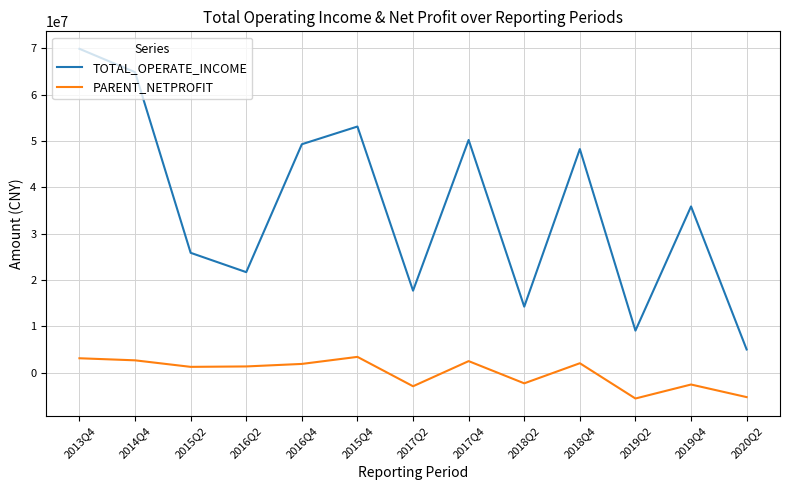

The PARENT_NETPROFIT series shows -2707536.6 at 2019Q2. True or false?

False